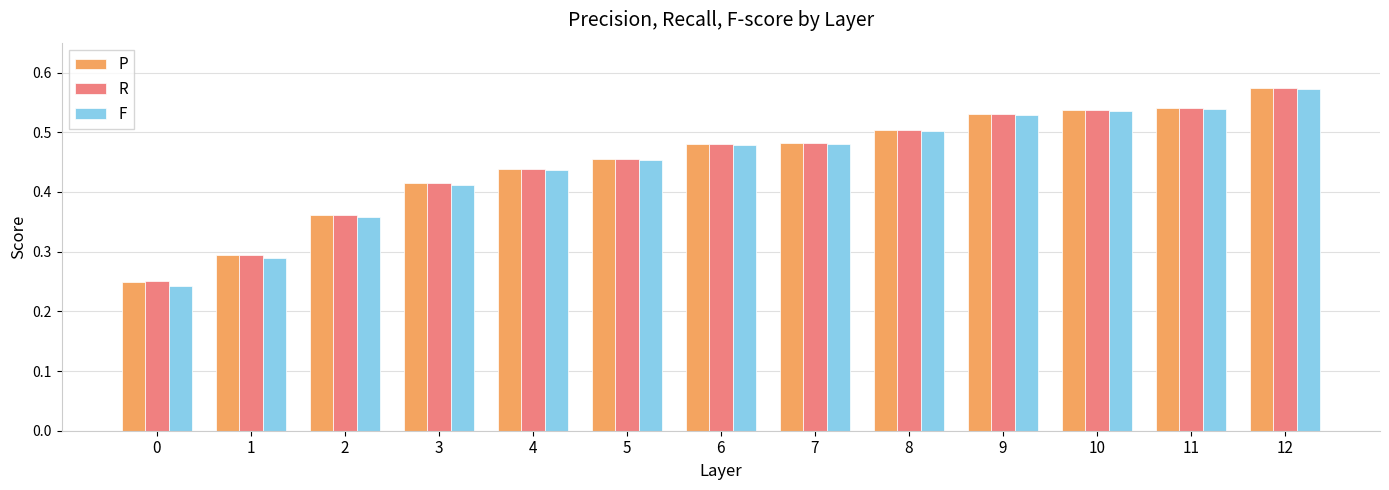

Are the bars grouped side by side (vs. stacked)?

Yes